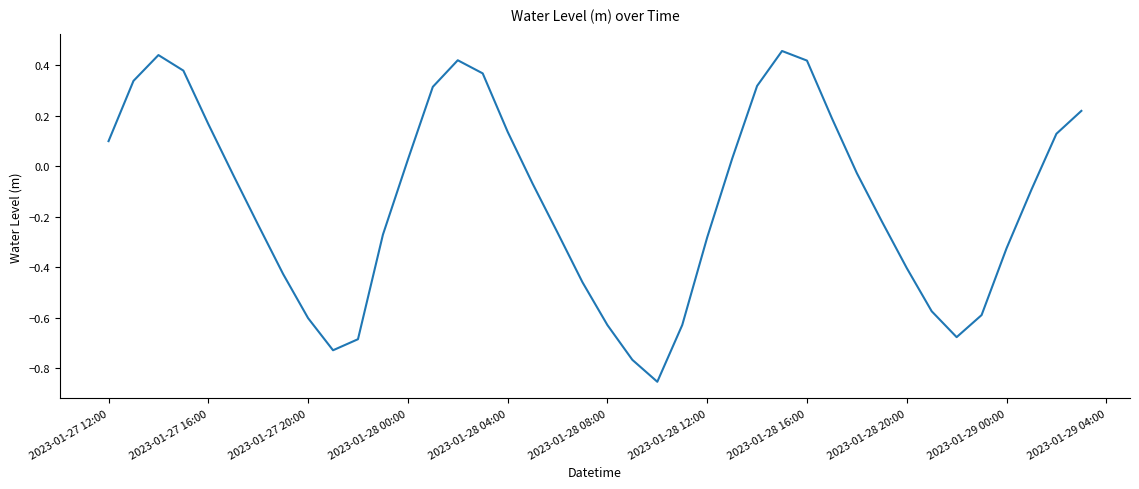

What is the difference between the maximum and minimum values?

1.3